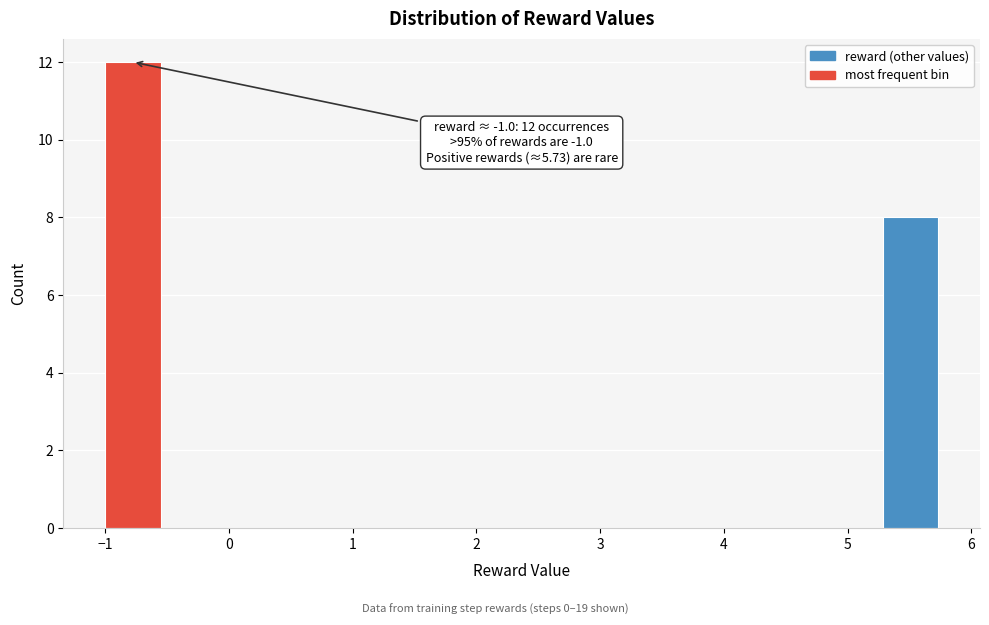

Which range on the x-axis has the tallest bar?

-1.0 to -0.6